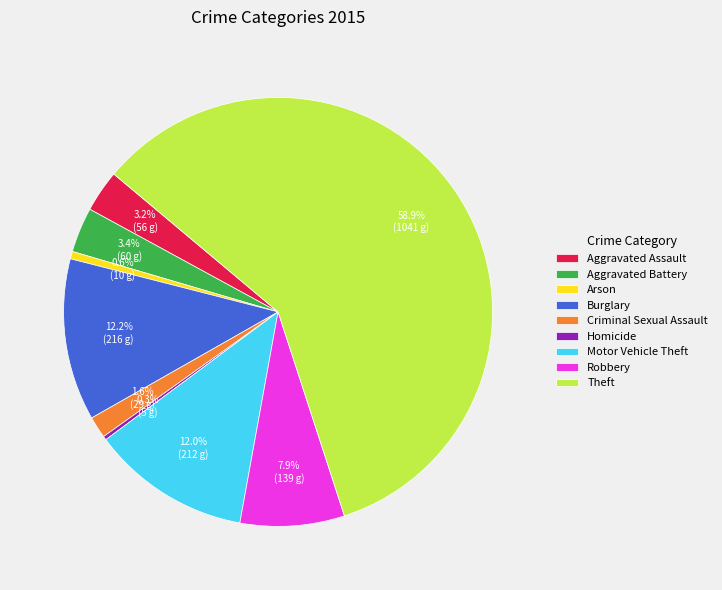

Which slice is the largest?

Theft